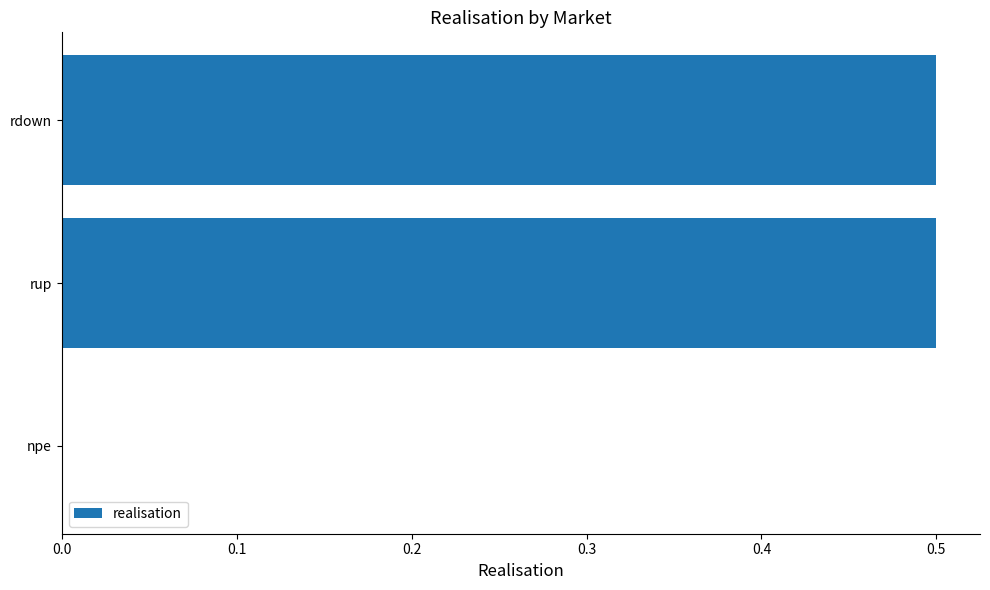

What is the average value?

0.3